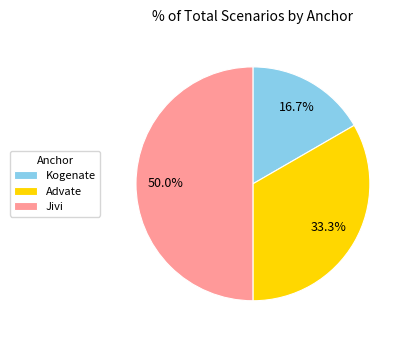

Does Advate account for over 50% of the chart?

No